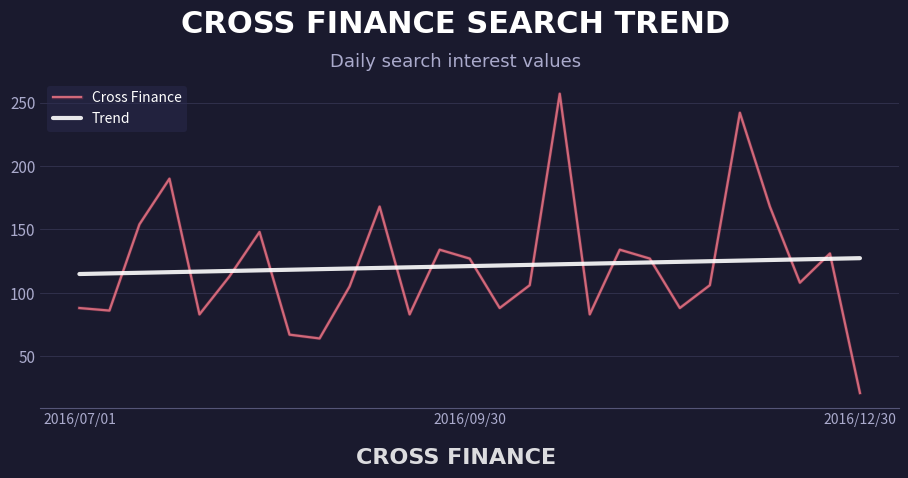

Is this an area chart (filled region under the line)?

No